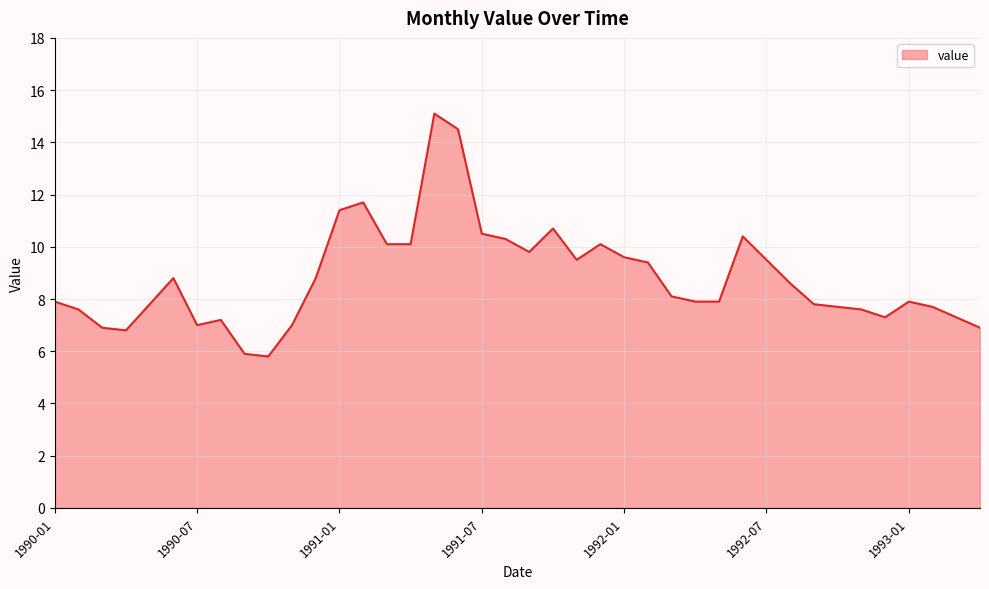

What is the smallest value displayed?

5.8